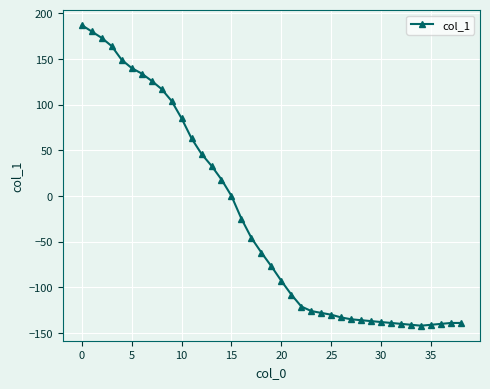

What is the difference between the maximum and minimum values?

329